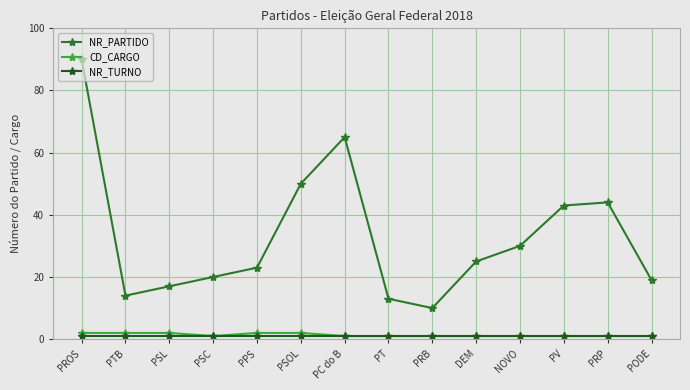

What is the label of the 12th point from the right?

PSL